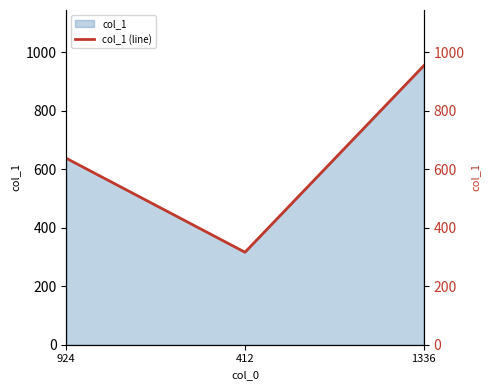

What is the difference between the values at 1336 and 924?

316